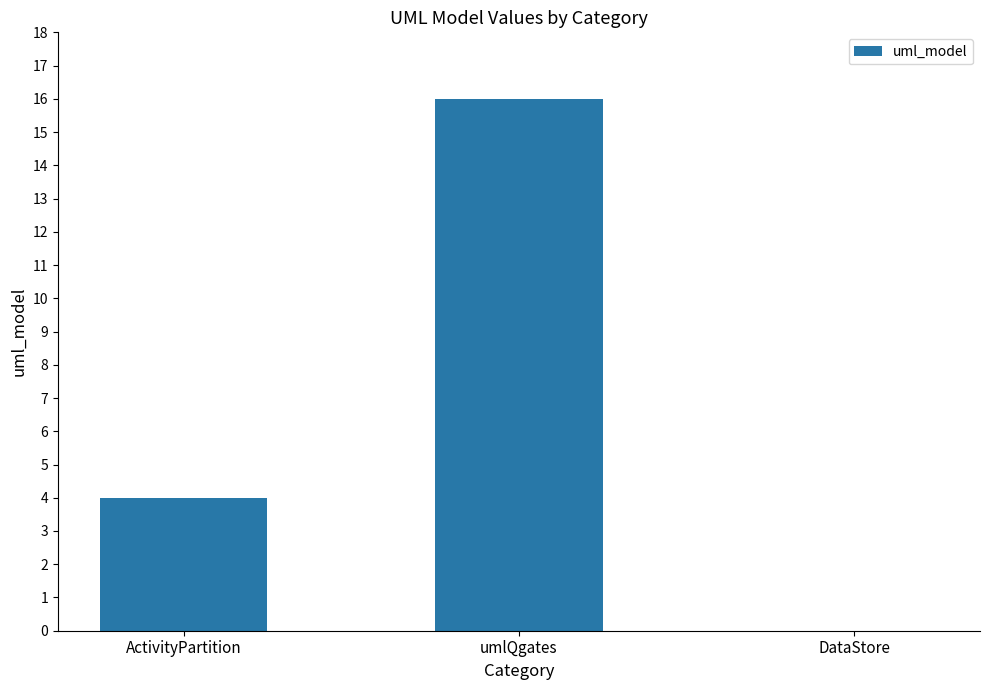

How many values are between 0 and 16?

3